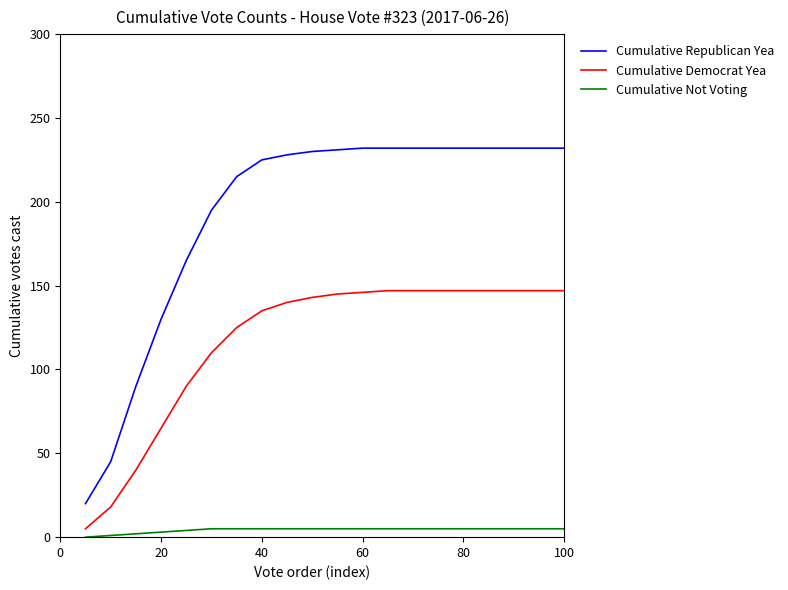

True or false: Cumulative Not Voting and Cumulative Republican Yea cross at least once.

False